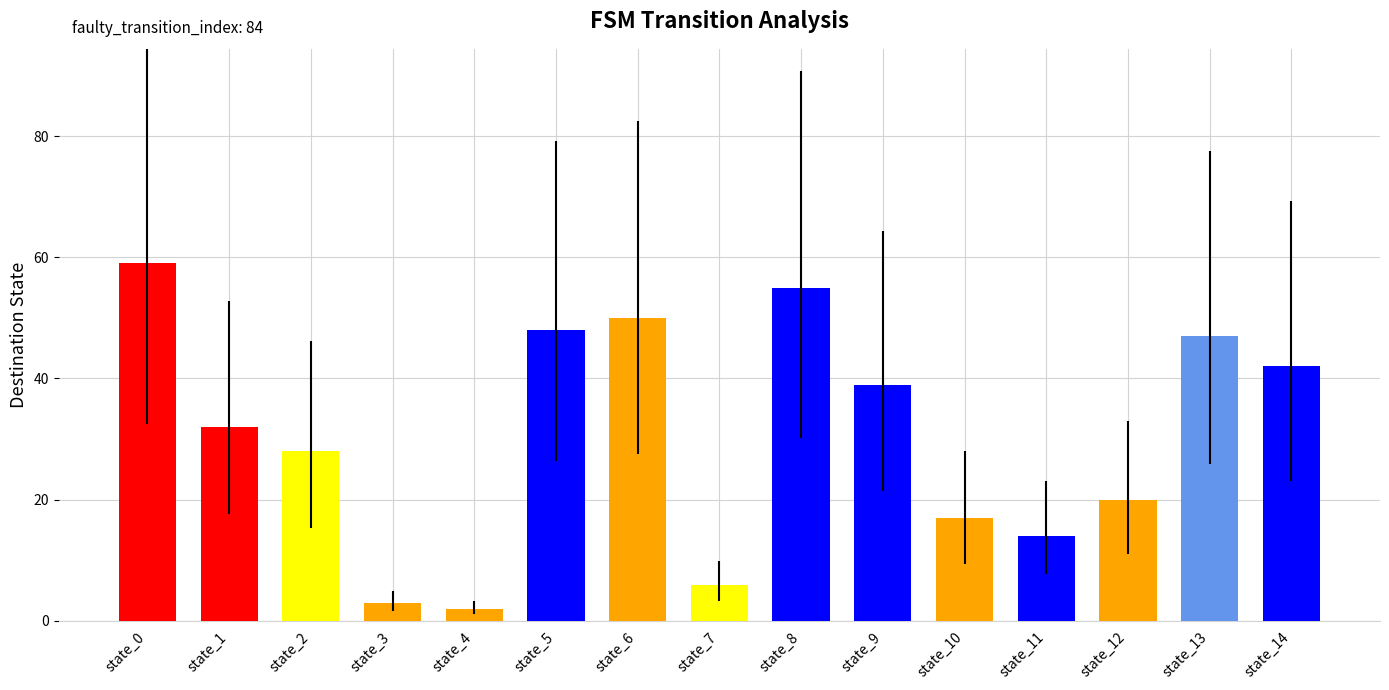

What is the greatest value displayed?

59